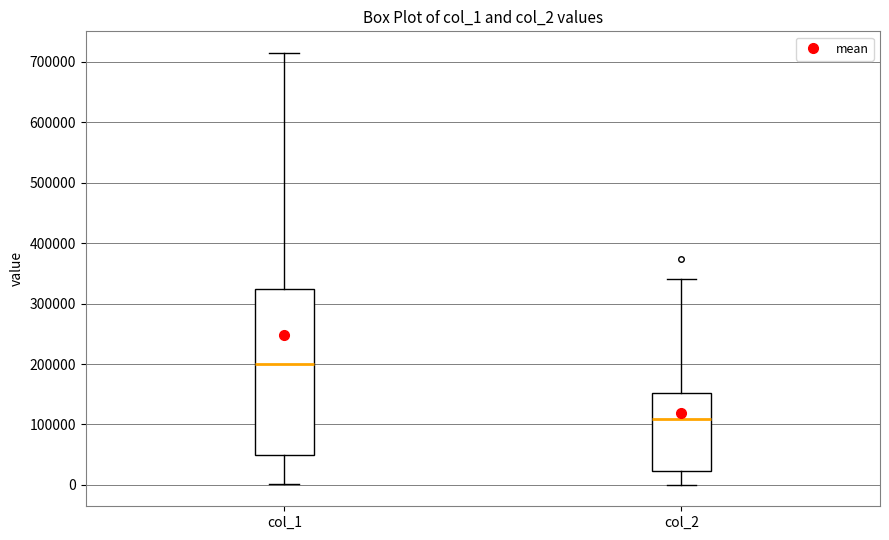

Where does the upper whisker of the box for col_2 end on the y-axis? The values are not printed on the chart, so give them approximately, as read against the axis.

340000